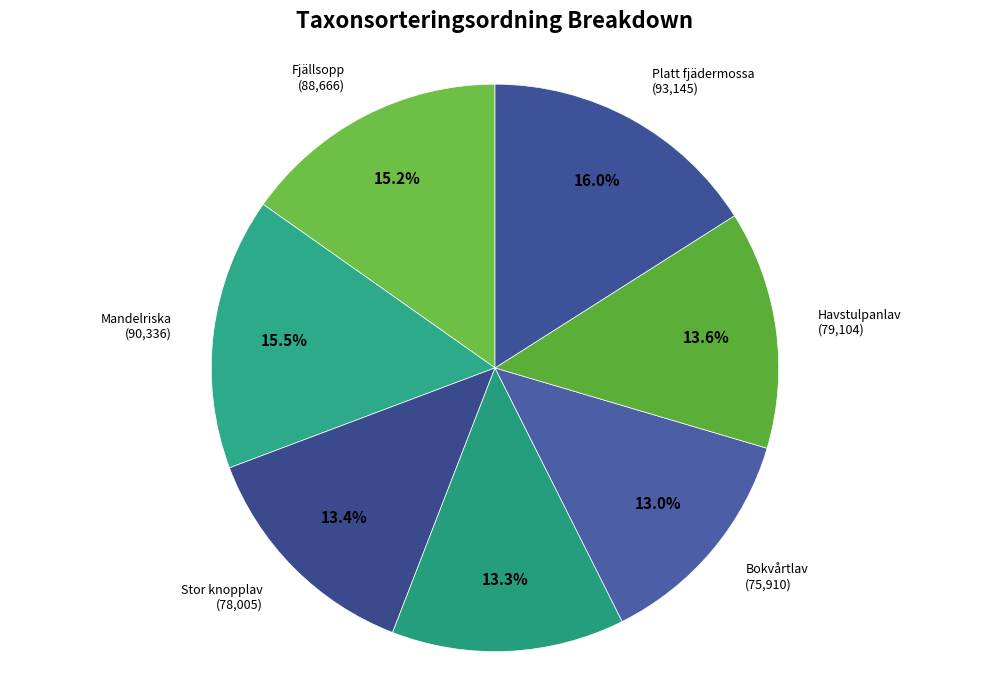

What percentage is NOT represented by Havstulpanlav?

86.4%